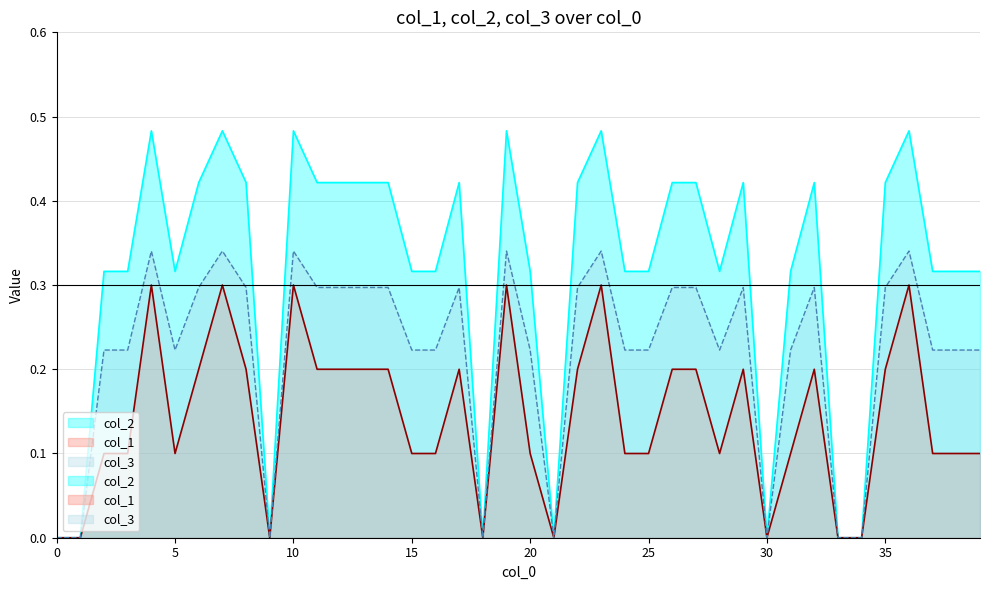

What is the value of the col_1 point at the 26th from the left?

0.1